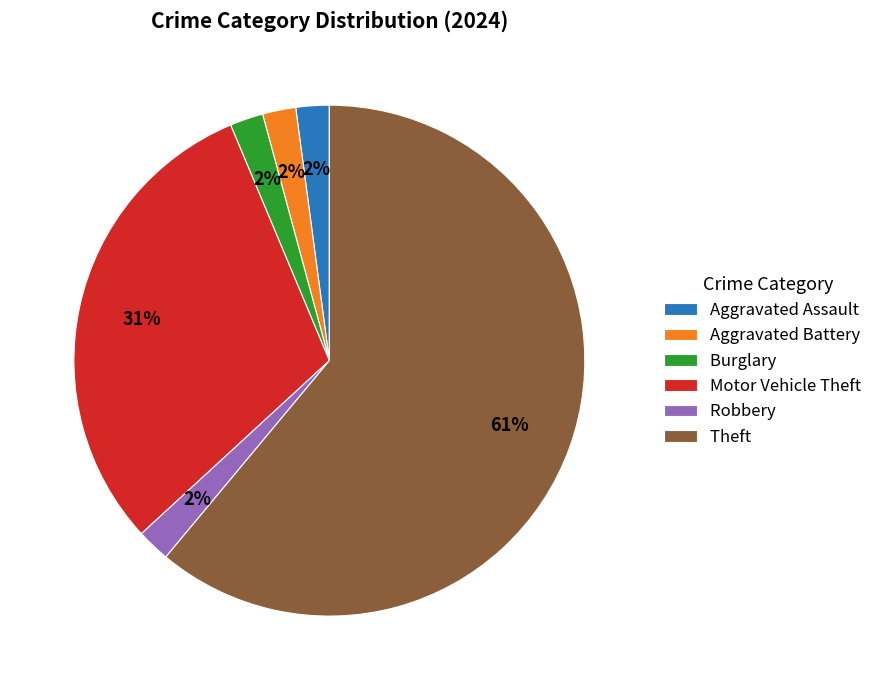

How many segments does this pie chart have?

6